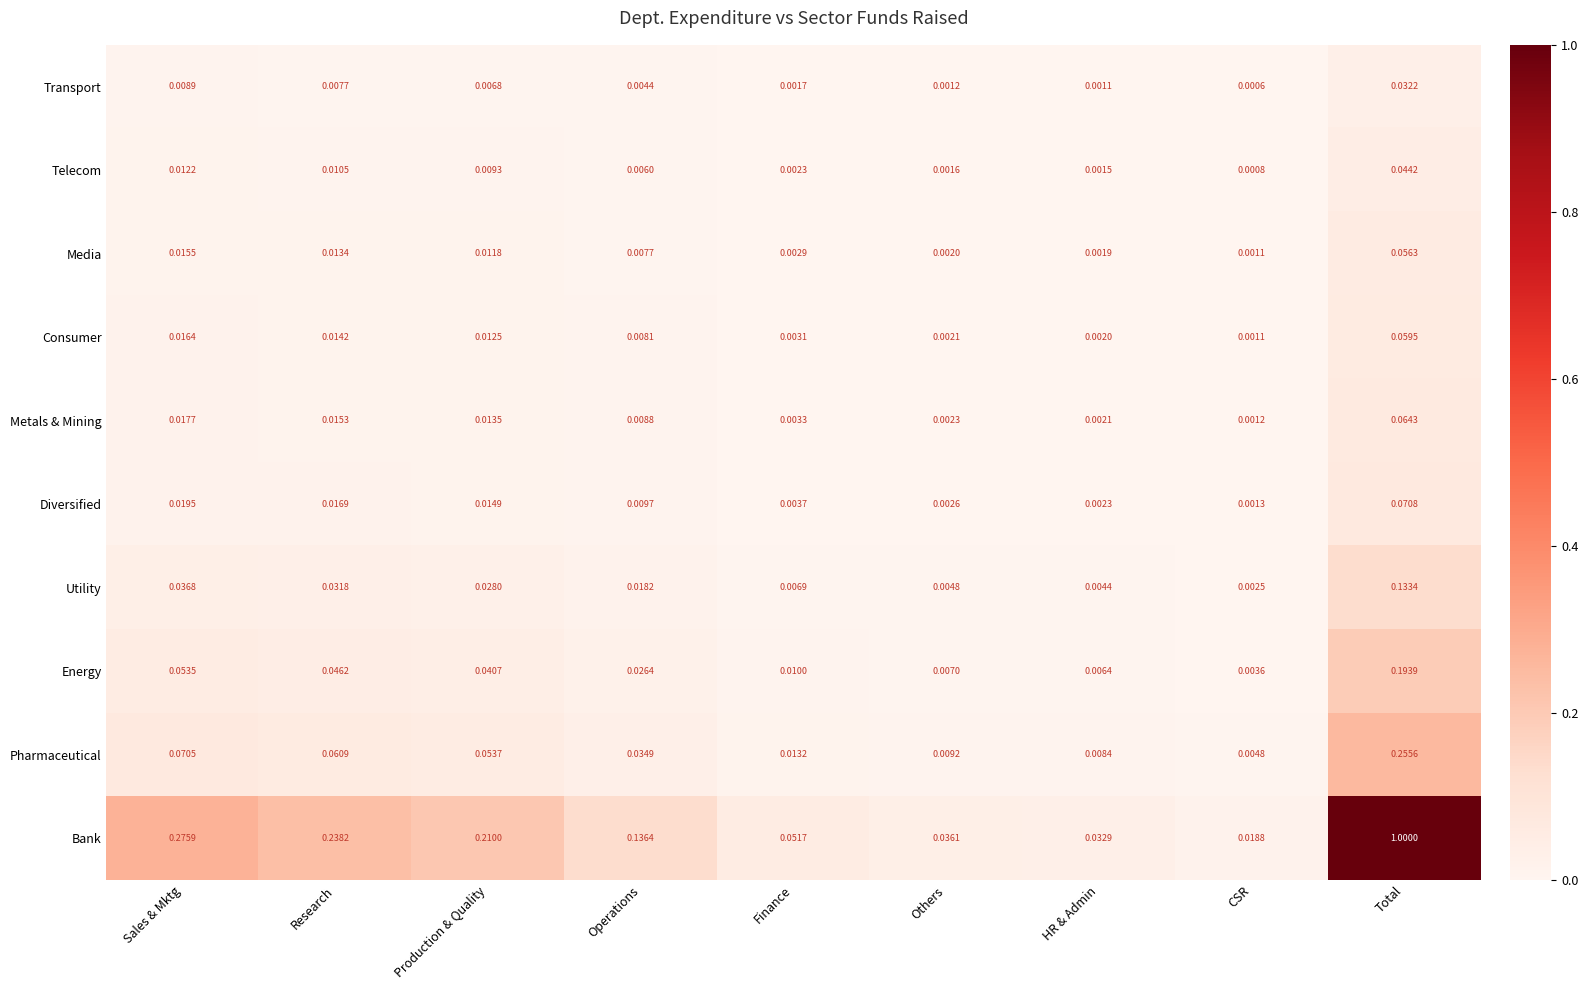

Which series has the widest spread of values?

Bank